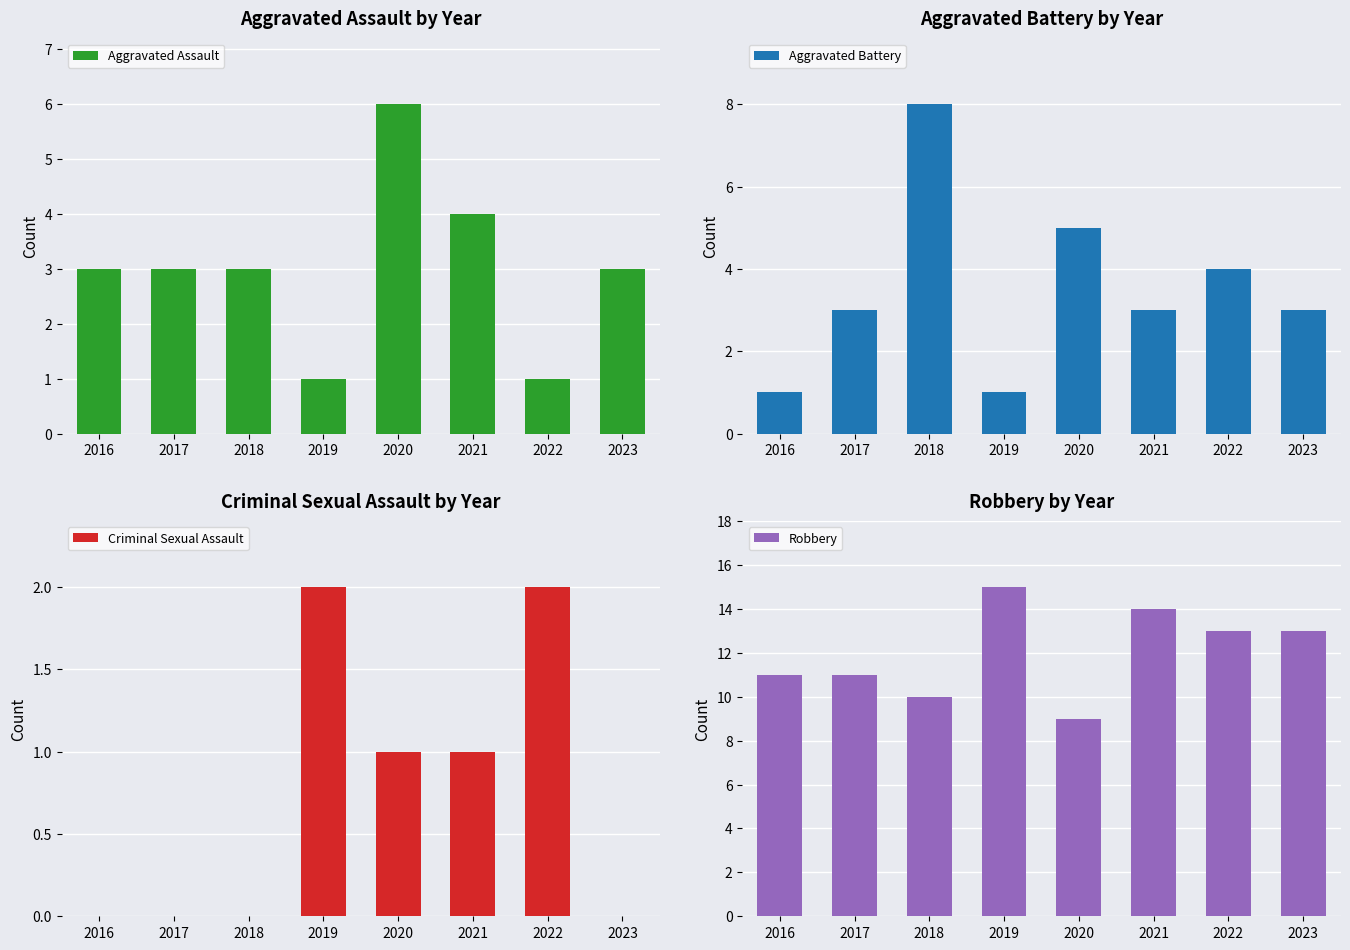

At how many categories does at least one series exceed 4?

8